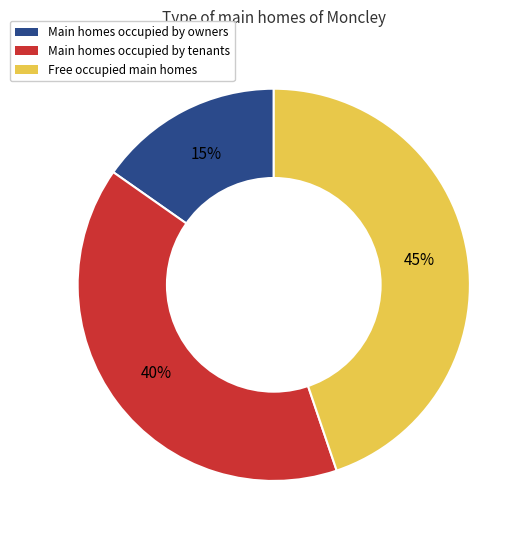

Is there a majority slice in this chart?

No